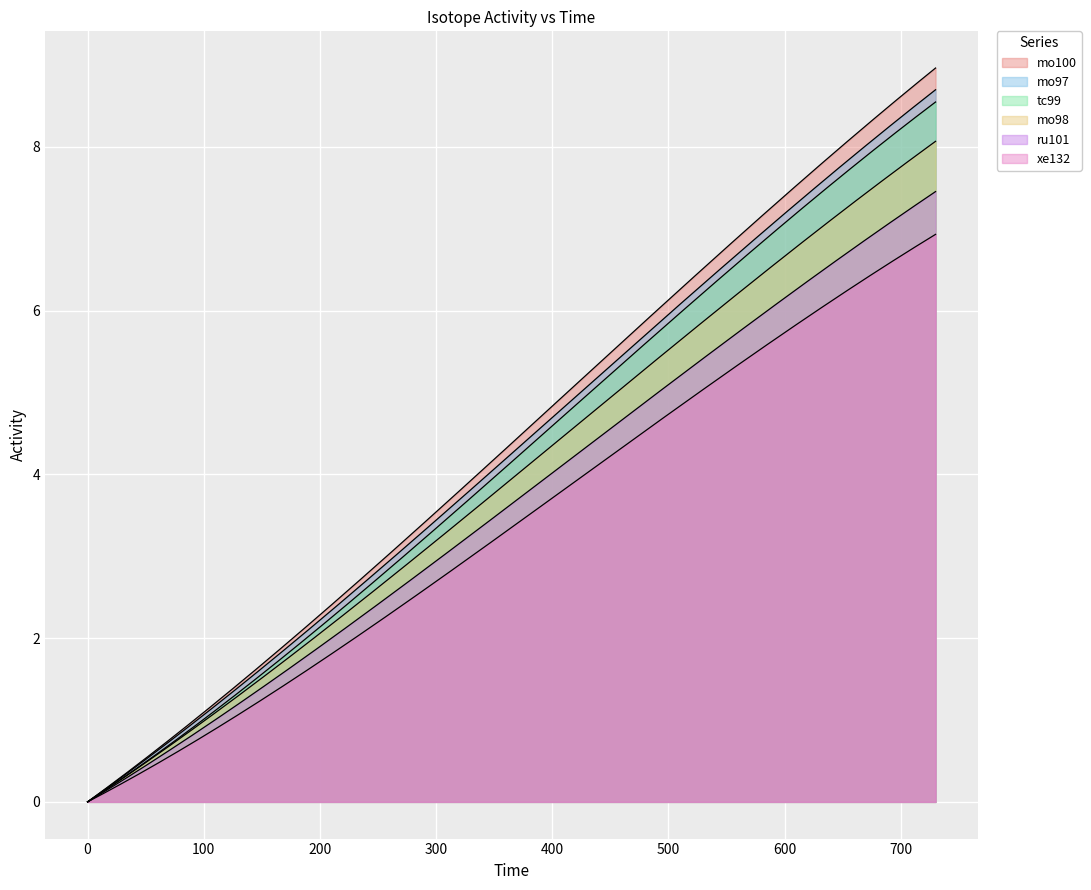

Between 415 and 100, which is larger?

415